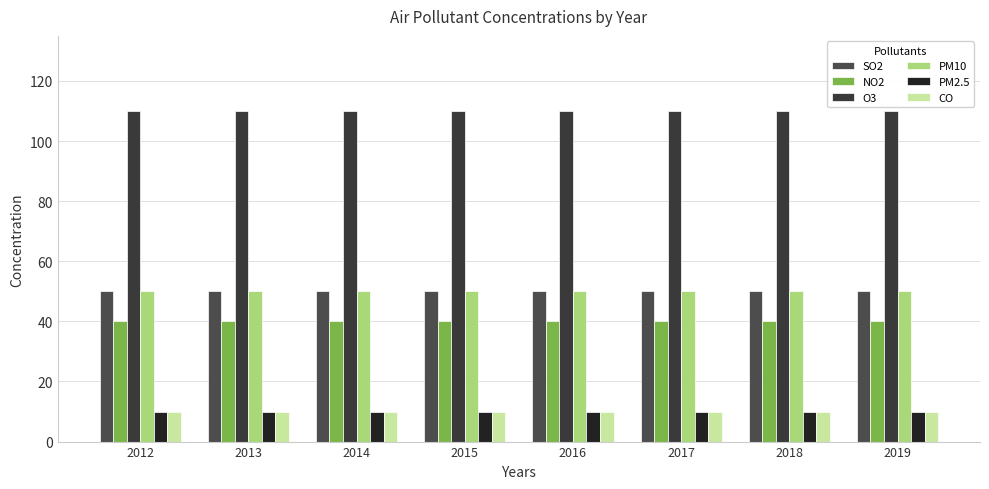

Reading left to right, transcribe all the data shown in this chart.

SO2: 50	50	50	50	50	50	50	50
NO2: 40	40	40	40	40	40	40	40
O3: 110	110	110	110	110	110	110	110
PM10: 50	50	50	50	50	50	50	50
PM2.5: 10	10	10	10	10	10	10	10
CO: 10	10	10	10	10	10	10	10